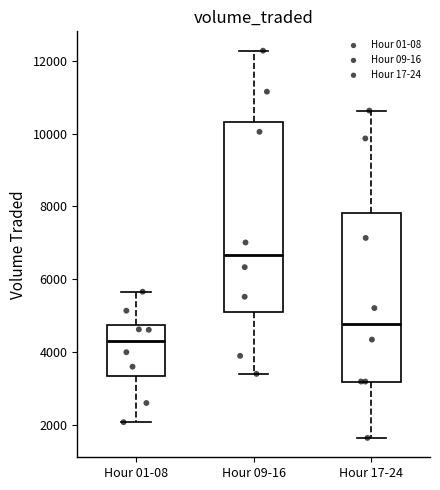

Comparing the boxes themselves (not the whiskers), which one is the tallest?

Hour 09-16